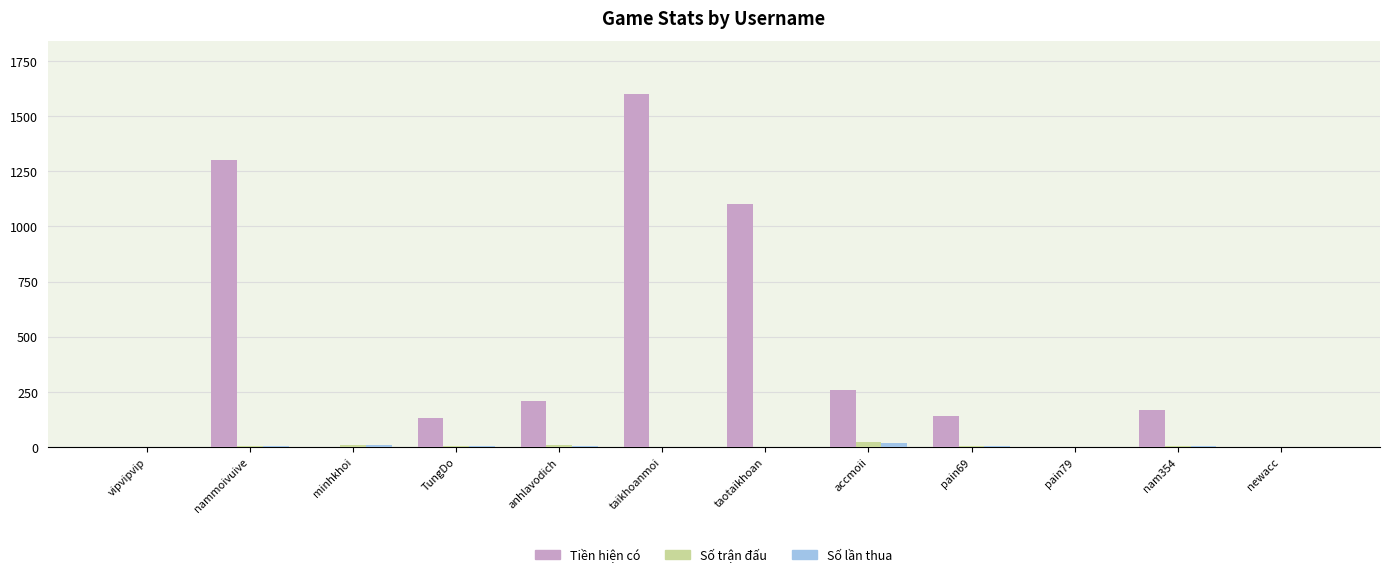

At which category is the sum across all series the highest?

taikhoanmoi